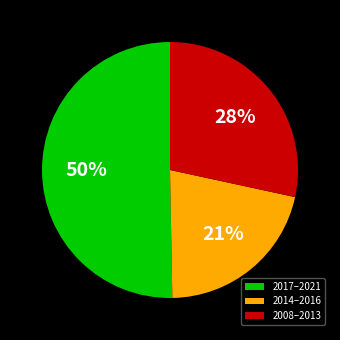

To the nearest percent, what is the difference between the largest and smallest slice percentages?

29%